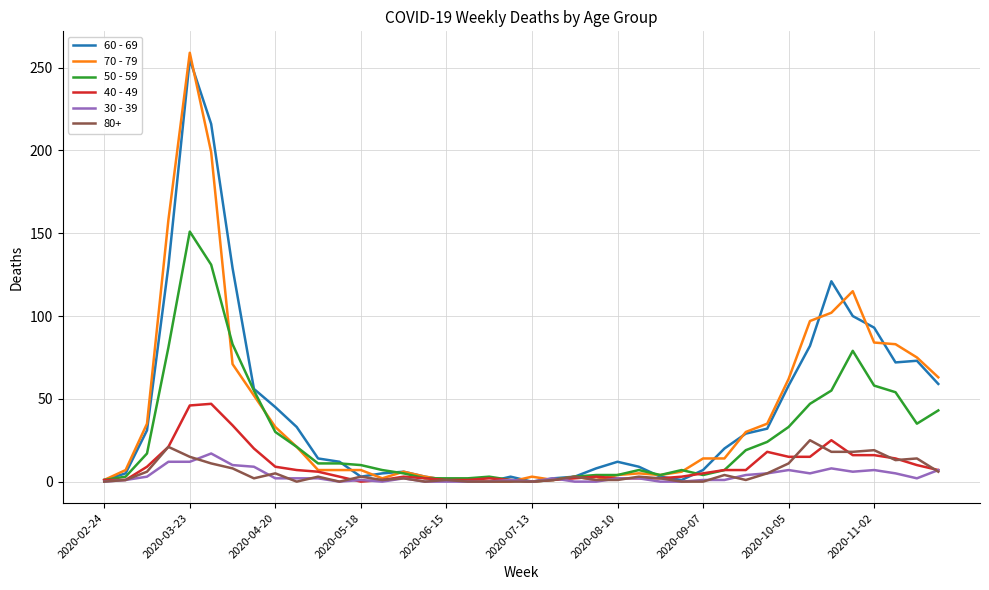

What is the maximum value shown in the chart?

259